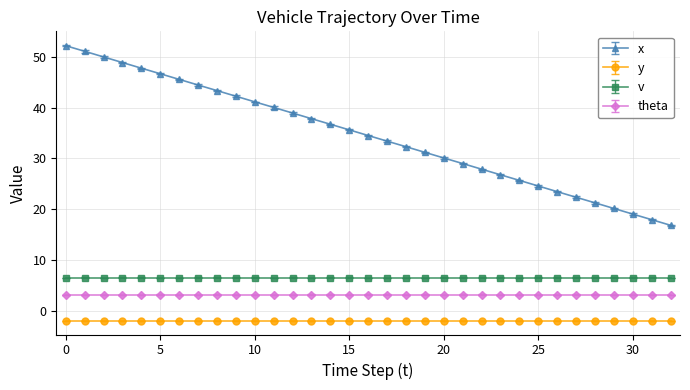

How many series are shown in this chart?

4